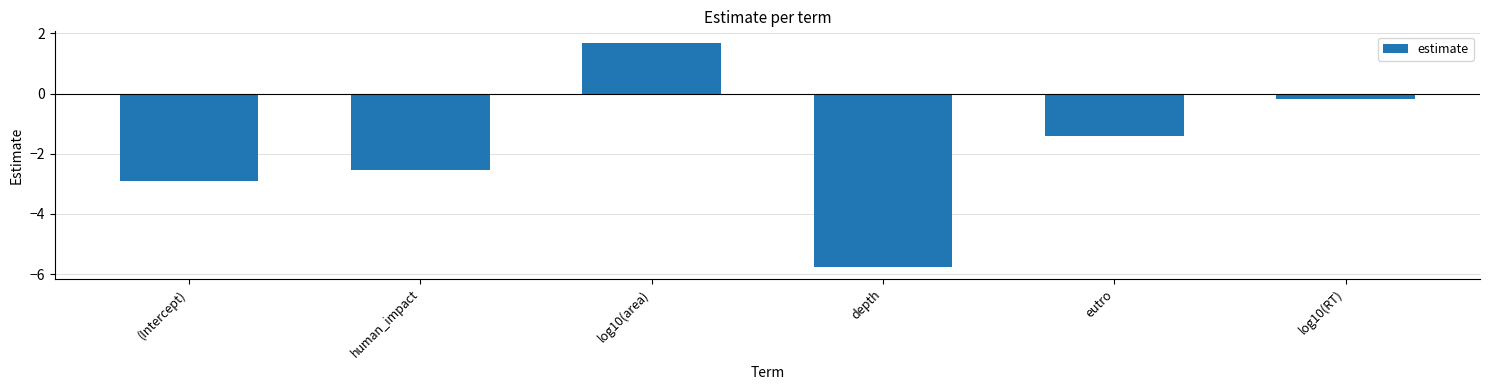

List the labels in order of value, smallest first.

depth, (Intercept), human_impact, eutro, log10(RT), log10(area)